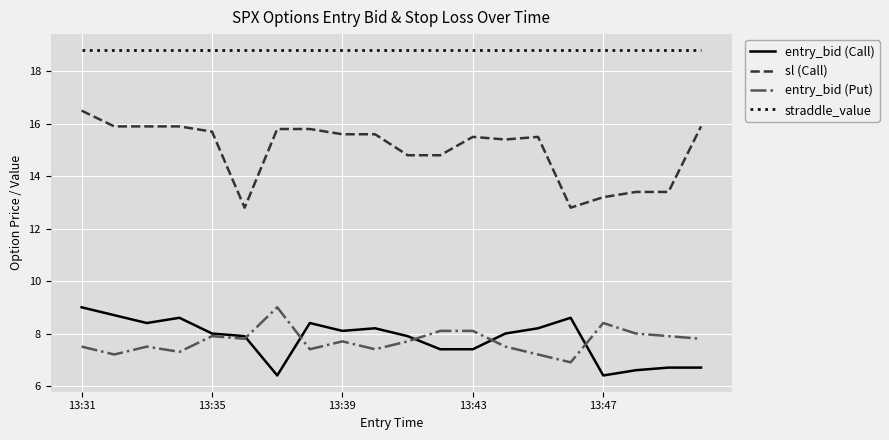

What is the maximum value shown in the chart?

18.8